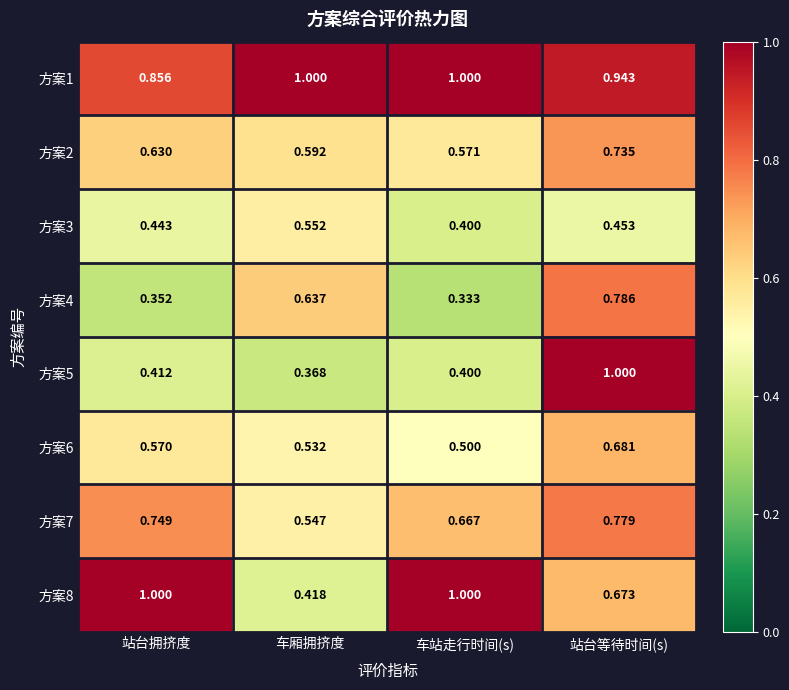

At which label does 方案4 reach its minimum?

车站走行时间(s)